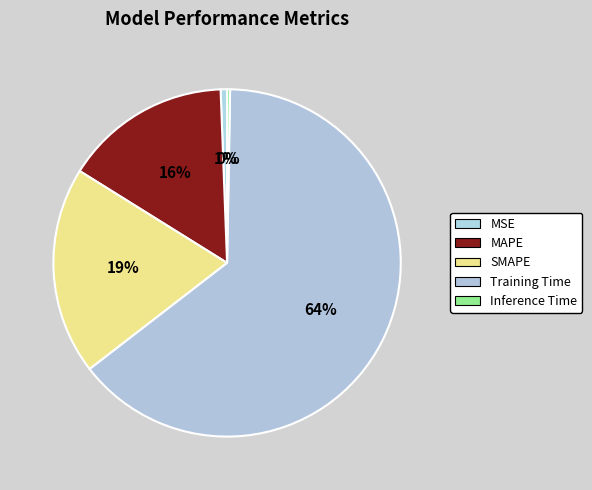

Is it true that Inference Time is 0% of the pie?

True